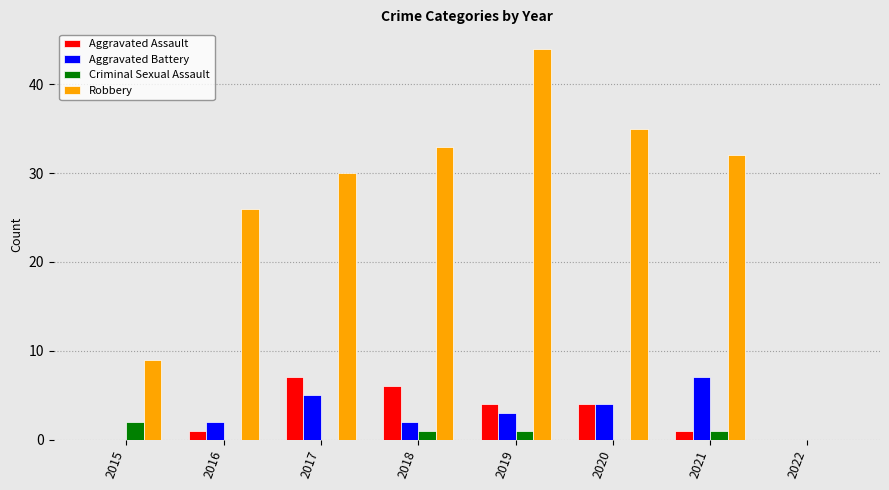

Is it true that Aggravated Battery equals 4 at 2021?

False